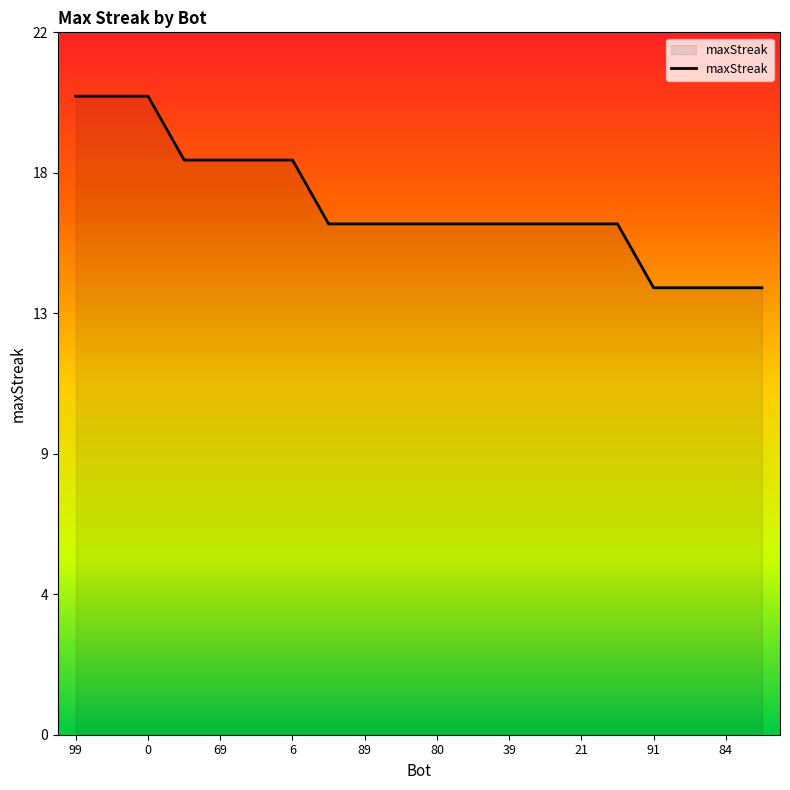

True or false: the data has more than 0 interior local peaks.

False